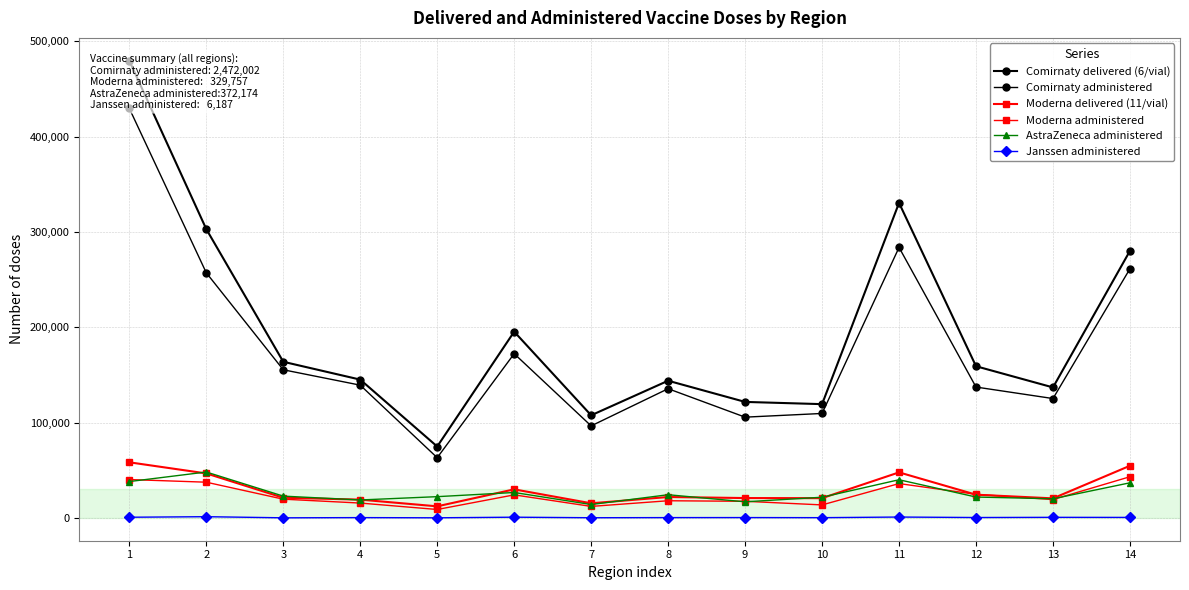

Where is the first local minimum for AstraZeneca administered?

4